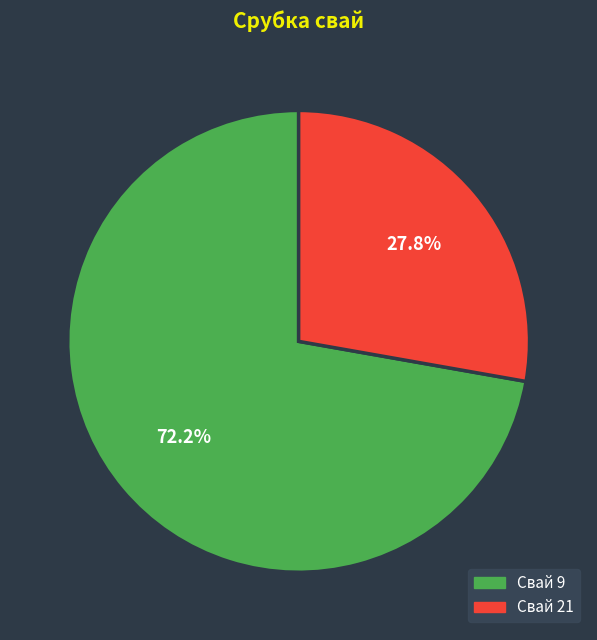

Which has a higher value, Свай 21 or Свай 9?

Свай 9